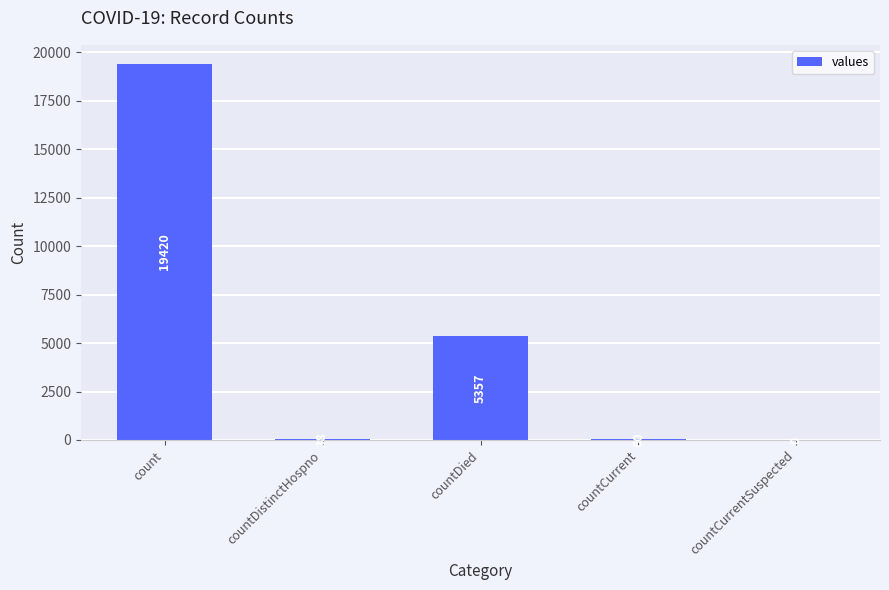

What is the sum of all values?

24875